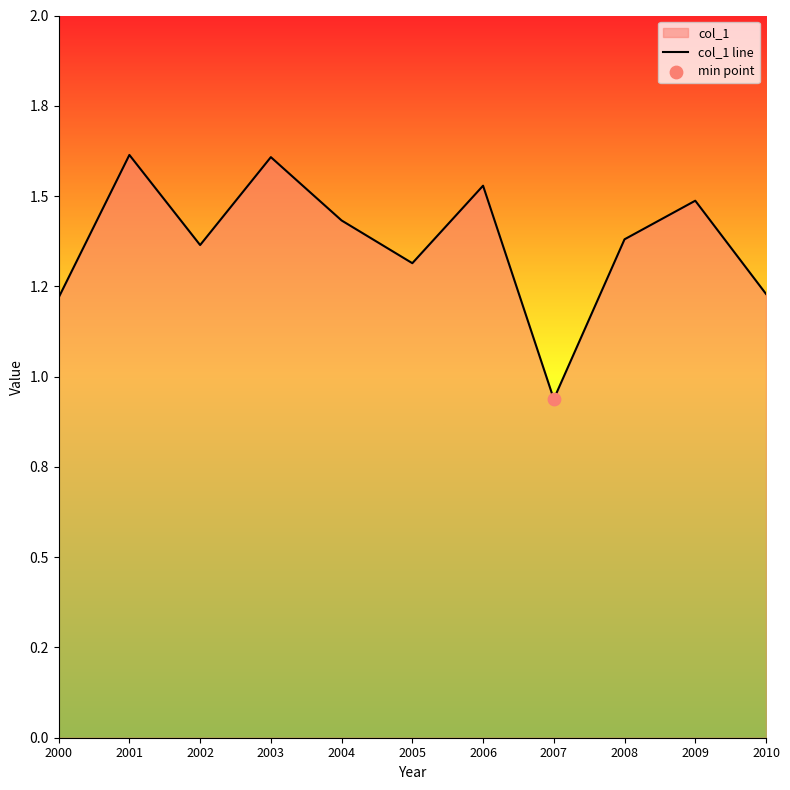

Between 2005 and 2002, which is larger?

2002